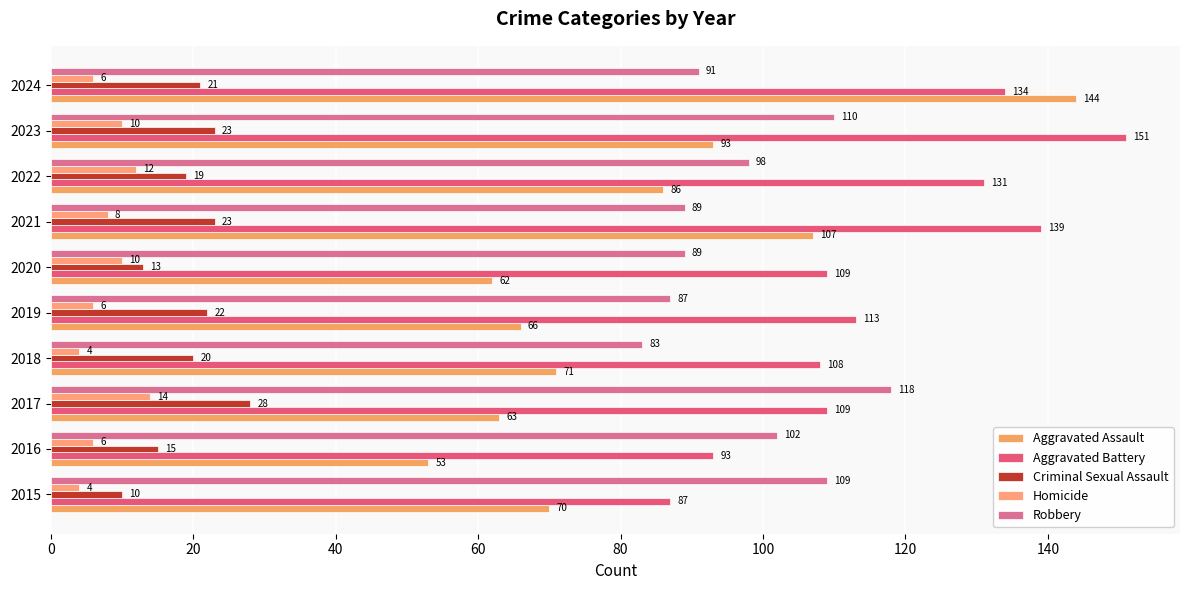

What is the value of the Aggravated Assault bar at the 1st from the left?

70